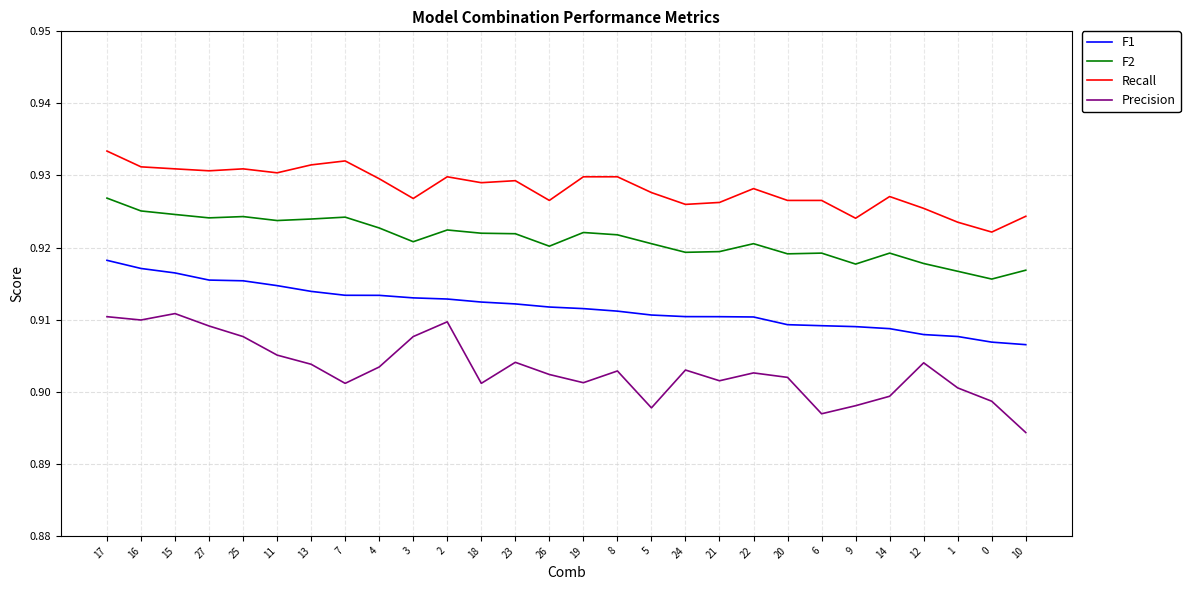

At which category does the chart reach its minimum across all series?

10